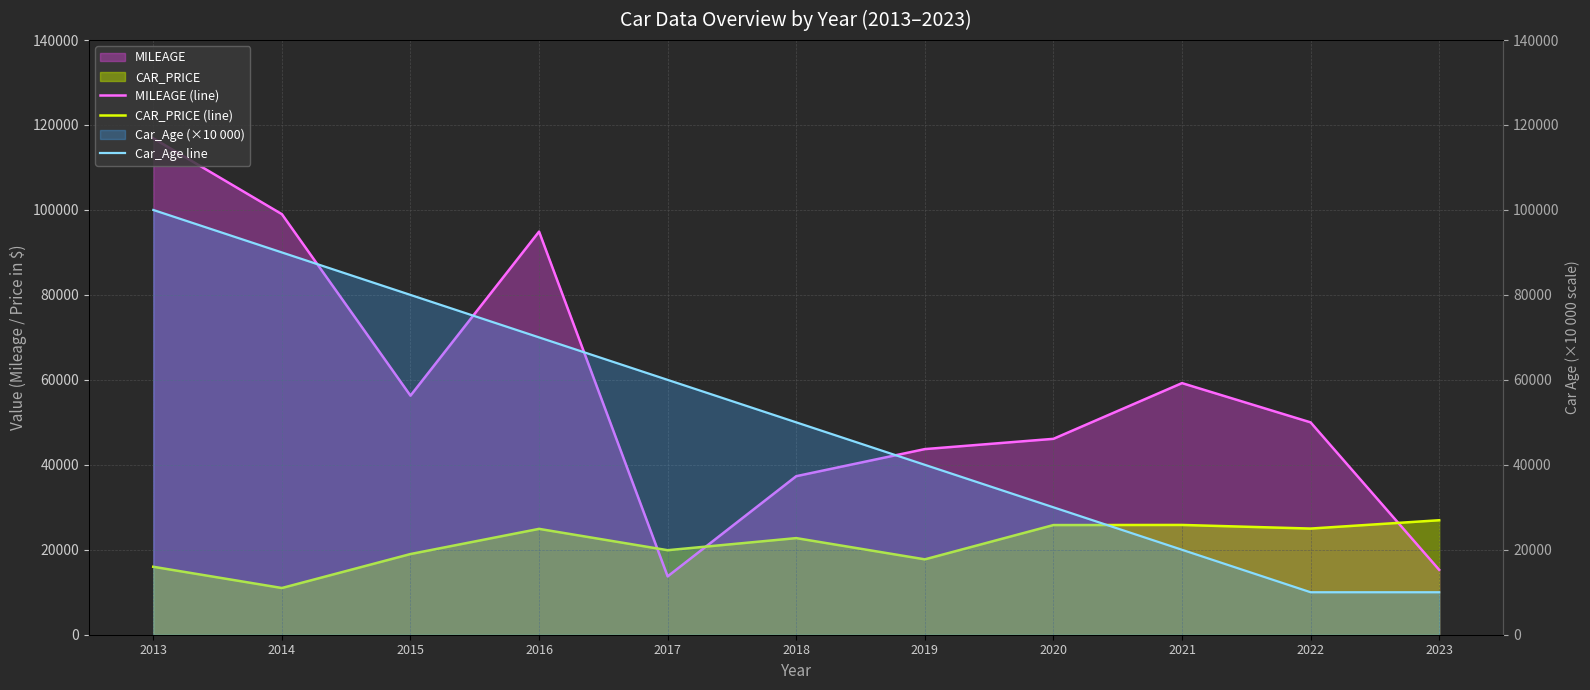

How many lines are shown in the chart?

3